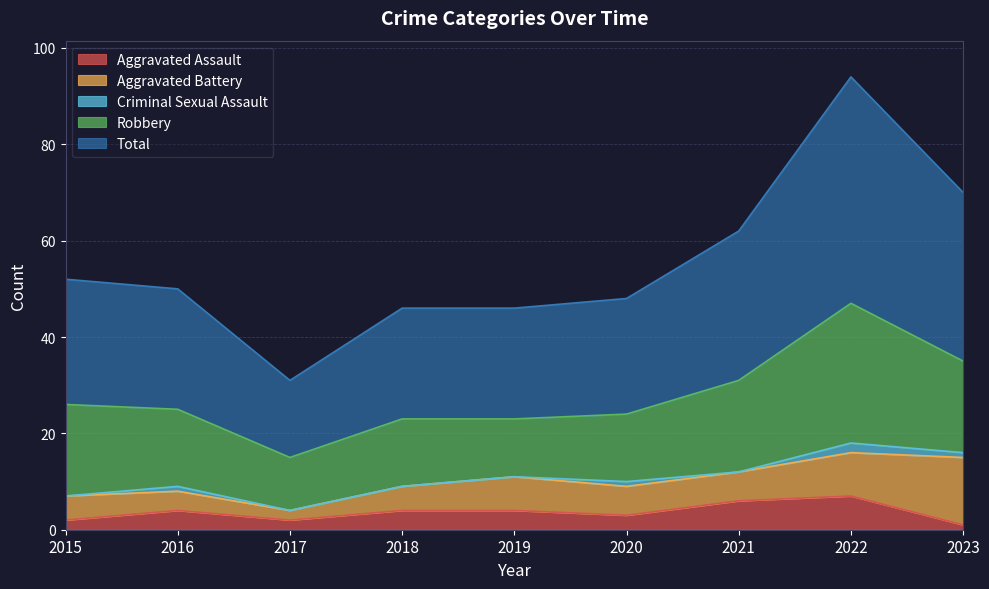

What is the value of the Total point at the 5th from the left?

23